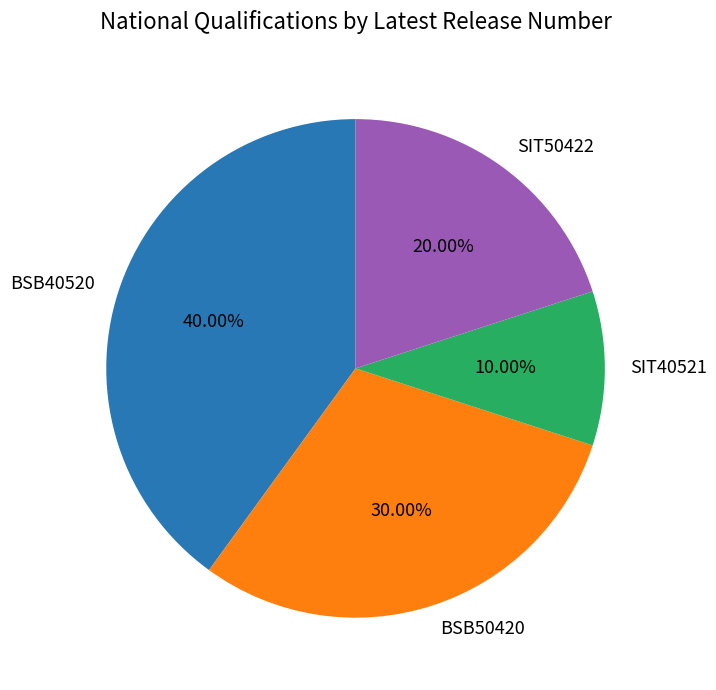

To the nearest percent, what is the average slice percentage?

25%